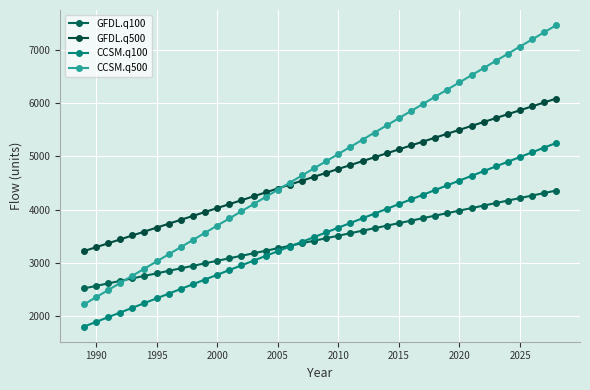

What is the difference between the second highest and minimum values in the GFDL.q100 series?

1788.3